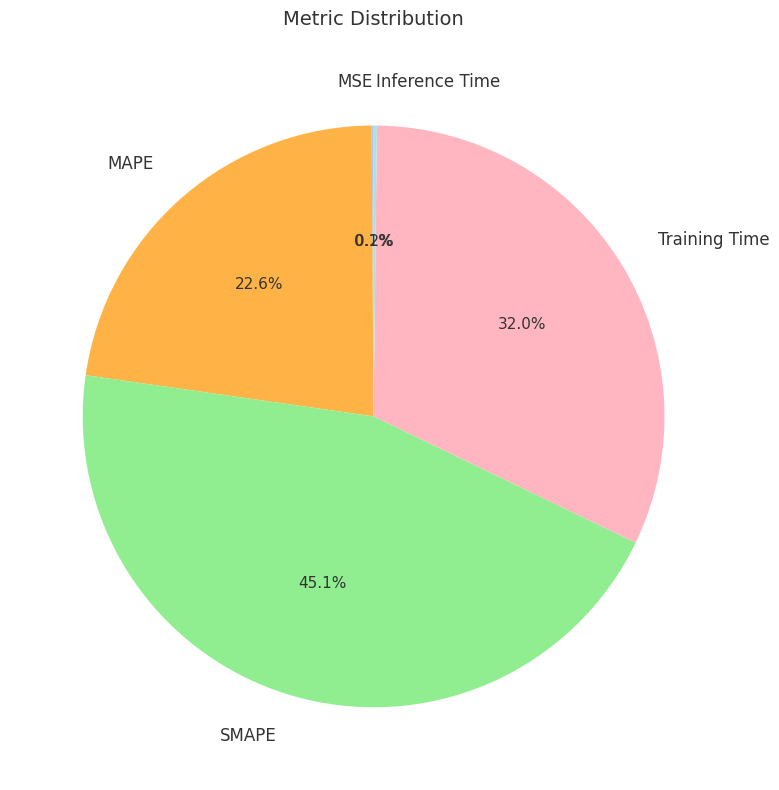

What percentage is NOT represented by MAPE?

77.4%